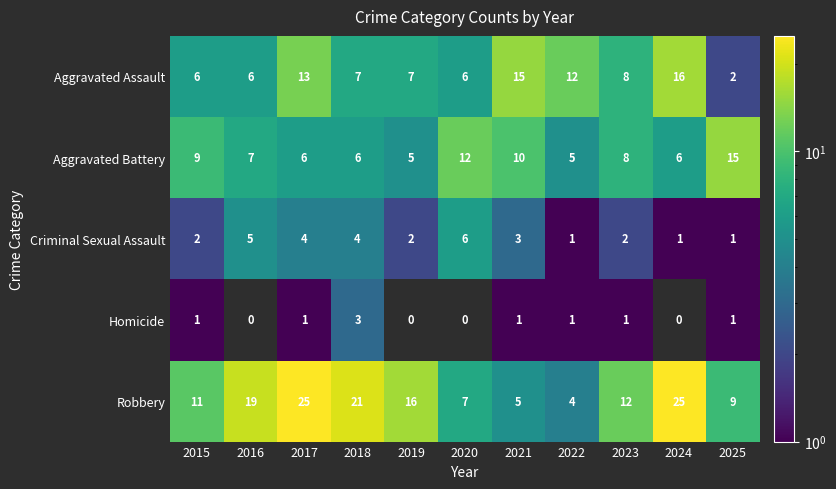

Rank the series by their maximum value, from lowest to highest.

Homicide, Criminal Sexual Assault, Aggravated Battery, Aggravated Assault, Robbery